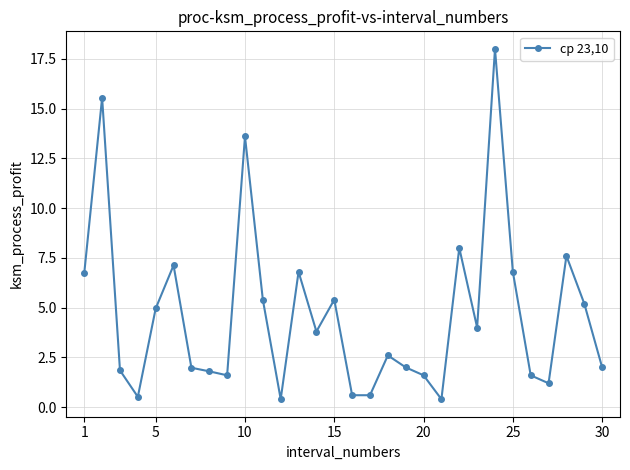

What is the sum of all values?

139.7